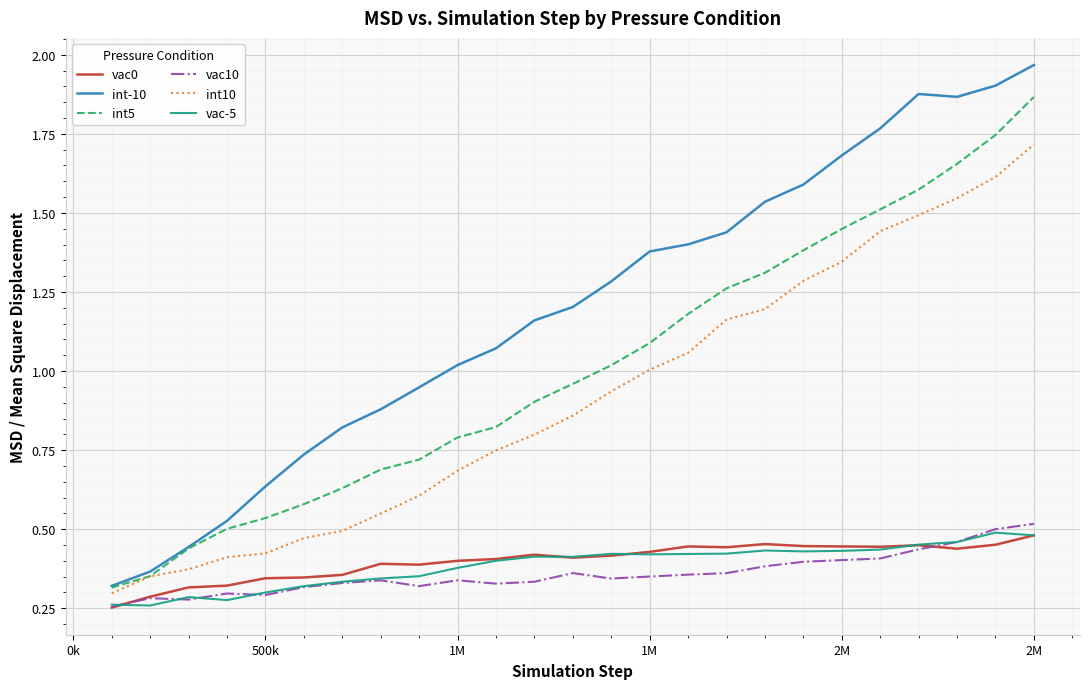

Which series has the largest total across all categories?

int-10